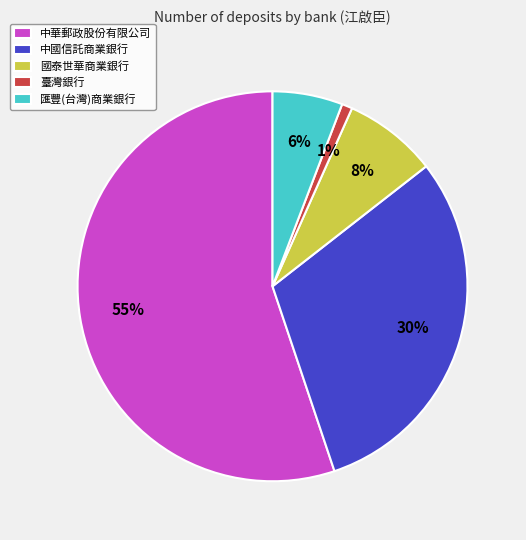

What is the largest slice in the pie chart?

中華郵政股份有限公司